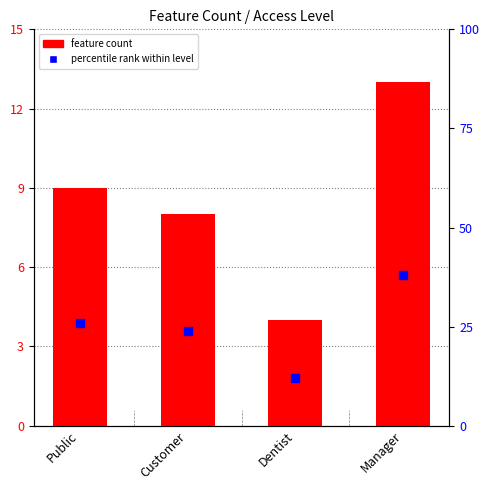

What is the approximate value of percentile rank within level at Dentist, to the nearest 5?

10